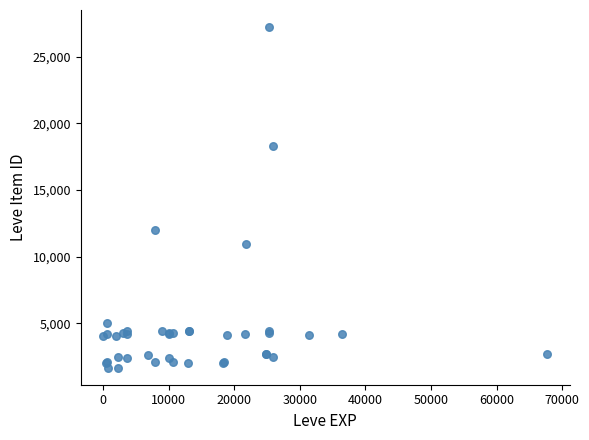

What Y value in the scatter plot is closest to 14448?

12018